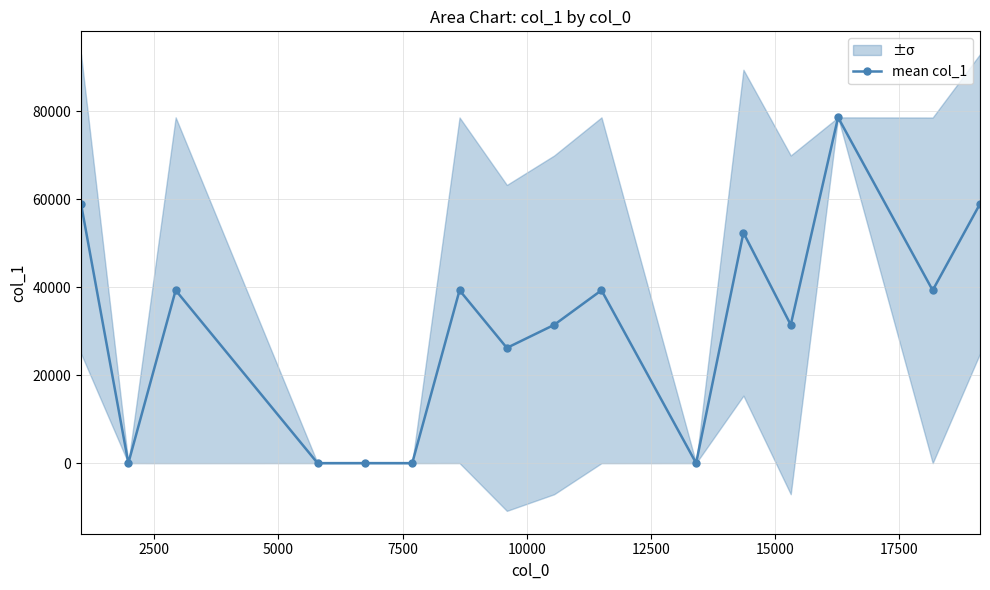

What is the sum of all values?

495174.0